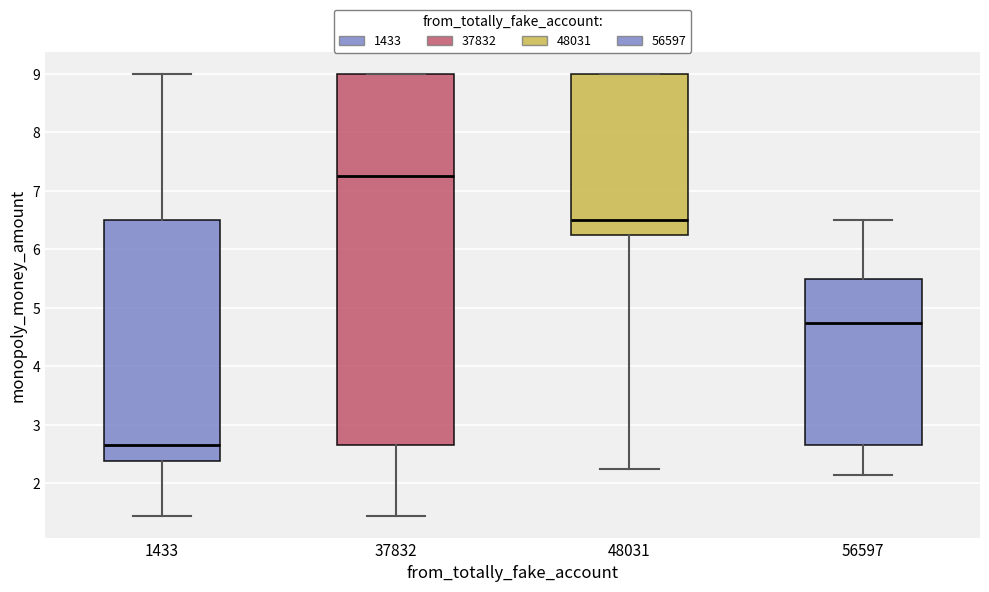

Comparing the boxes themselves (not the whiskers), which one is the tallest?

37832